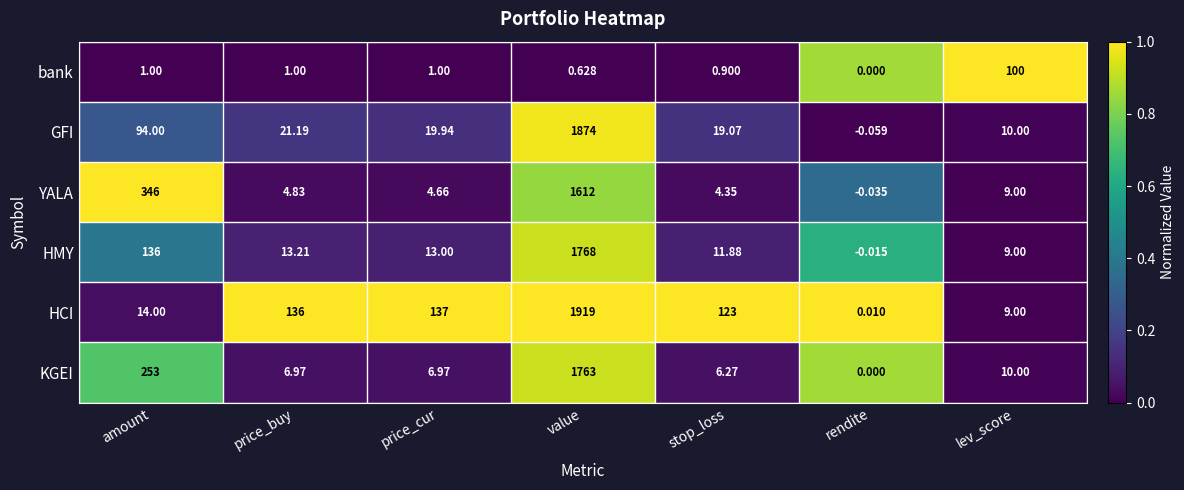

At which category does the chart reach its peak across all series?

value